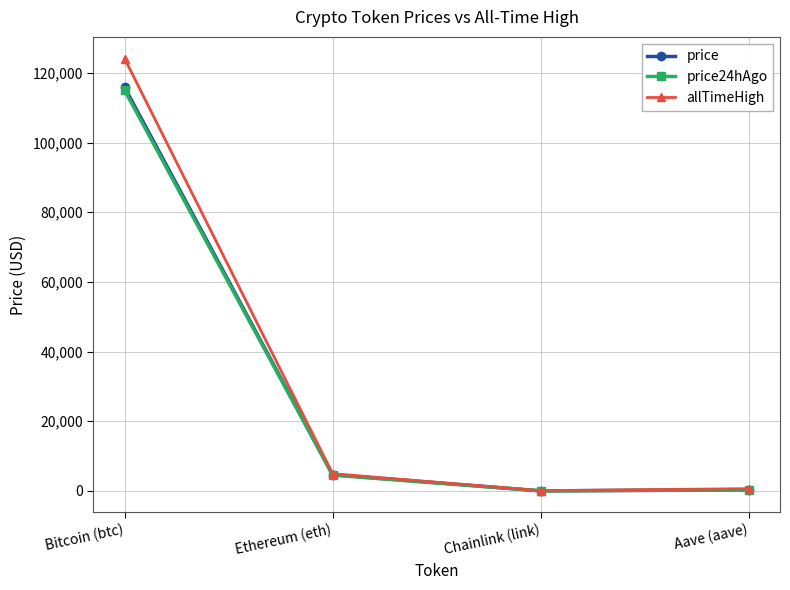

True or false: price24hAgo has more than 1 interior local peaks.

False